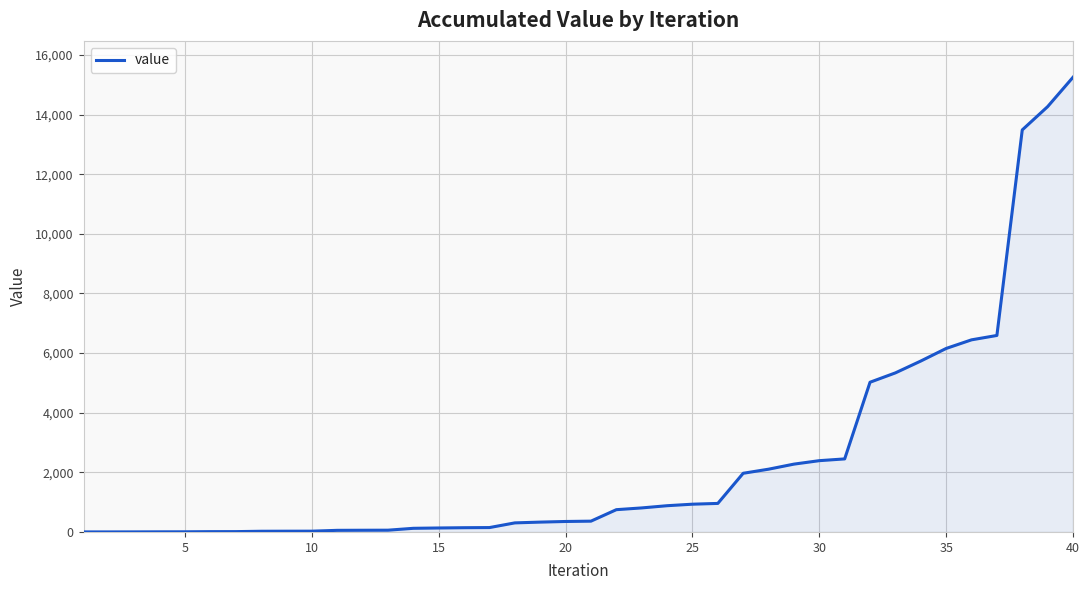

What is the maximum value shown in the chart?

15252